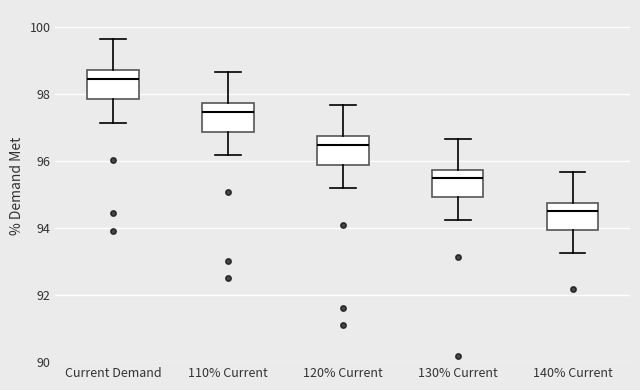

Reading left to right, read every box against the y-axis: the position of its median line, the range the box covers, and the ends of its whiskers. The values are not printed on the chart, so give them approximately, as read against the axis.

Current Demand: median 98.4, box 97.8 to 98.8, whiskers 97.2 to 99.6
110% Current: median 97.4, box 96.8 to 97.8, whiskers 96.2 to 98.6
120% Current: median 96.4, box 95.8 to 96.8, whiskers 95.2 to 97.6
130% Current: median 95.4, box 95.0 to 95.8, whiskers 94.2 to 96.6
140% Current: median 94.4, box 94.0 to 94.8, whiskers 93.2 to 95.6